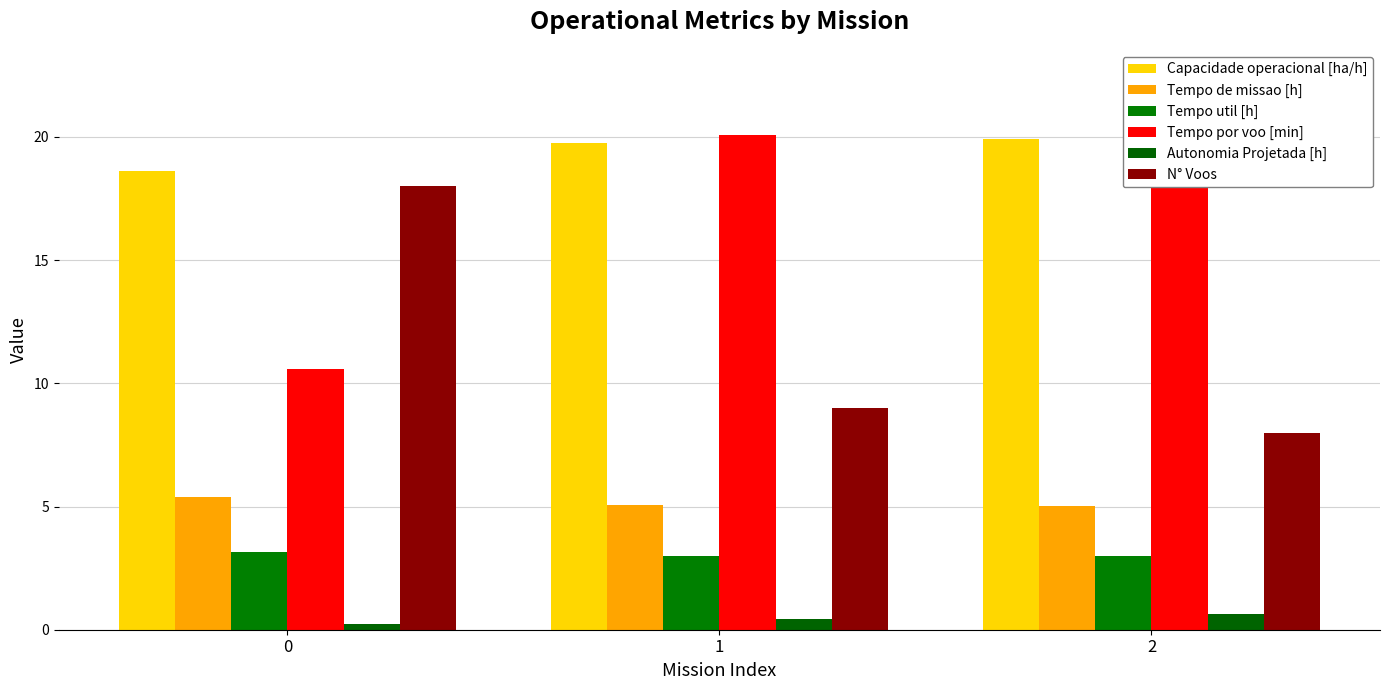

What is the value of the Tempo de missao [h] bar at the 1st from the left?

5.4